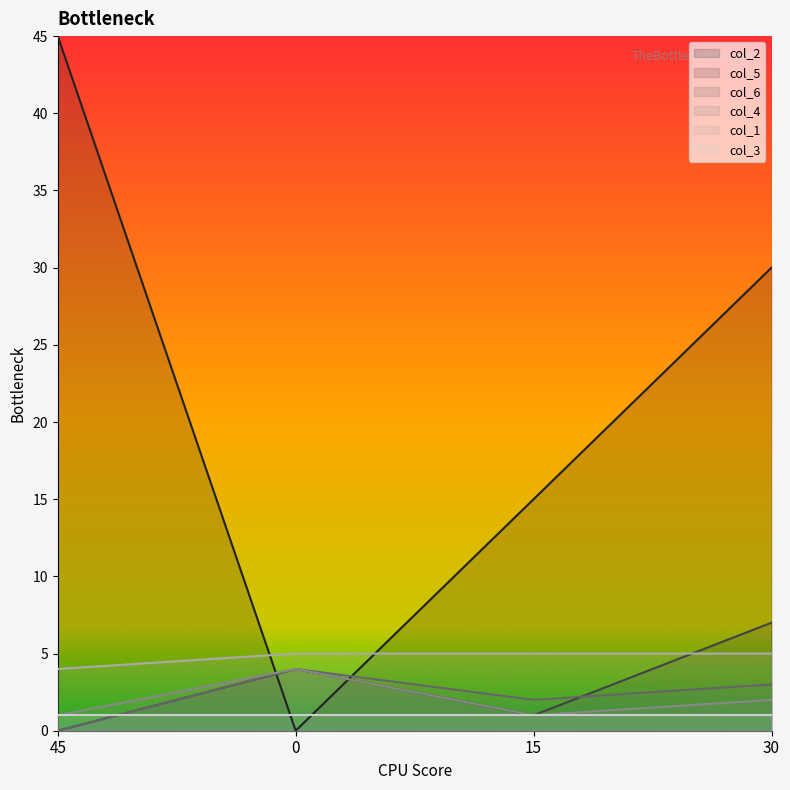

At which category does col_4 reach its first local valley?

15